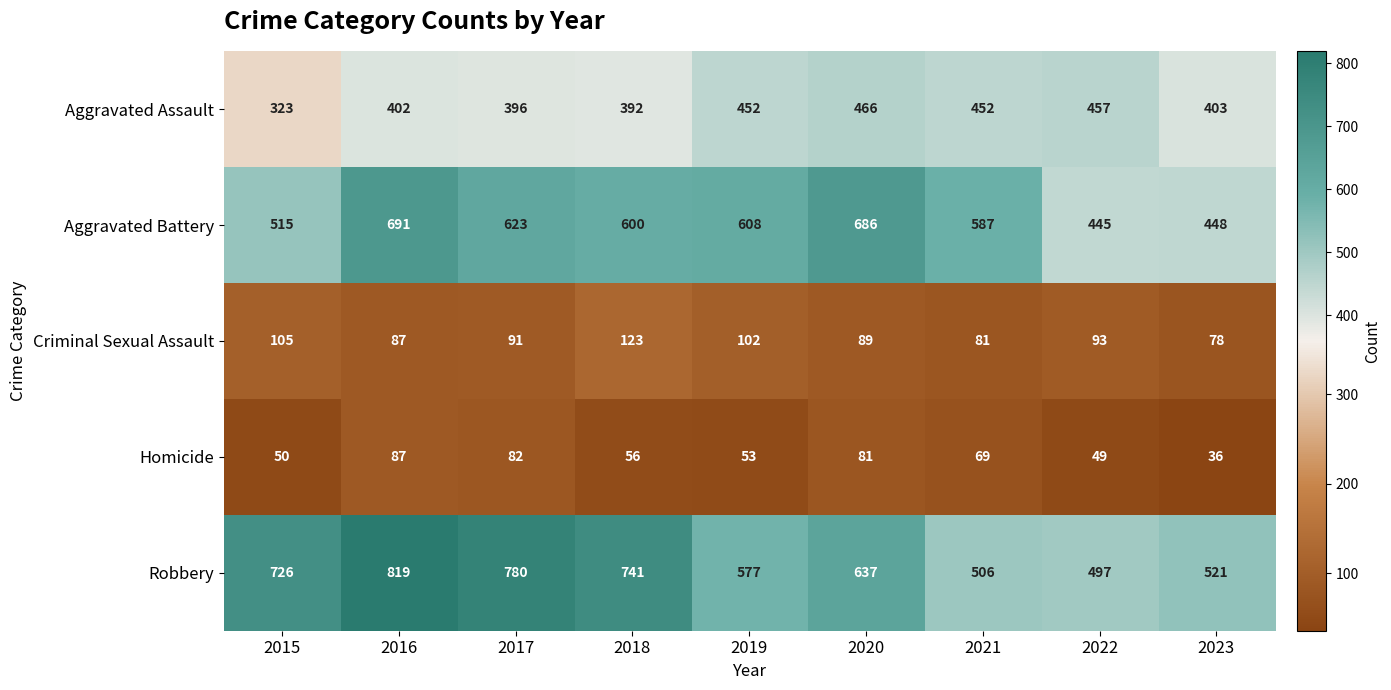

What is the greatest value displayed?

819